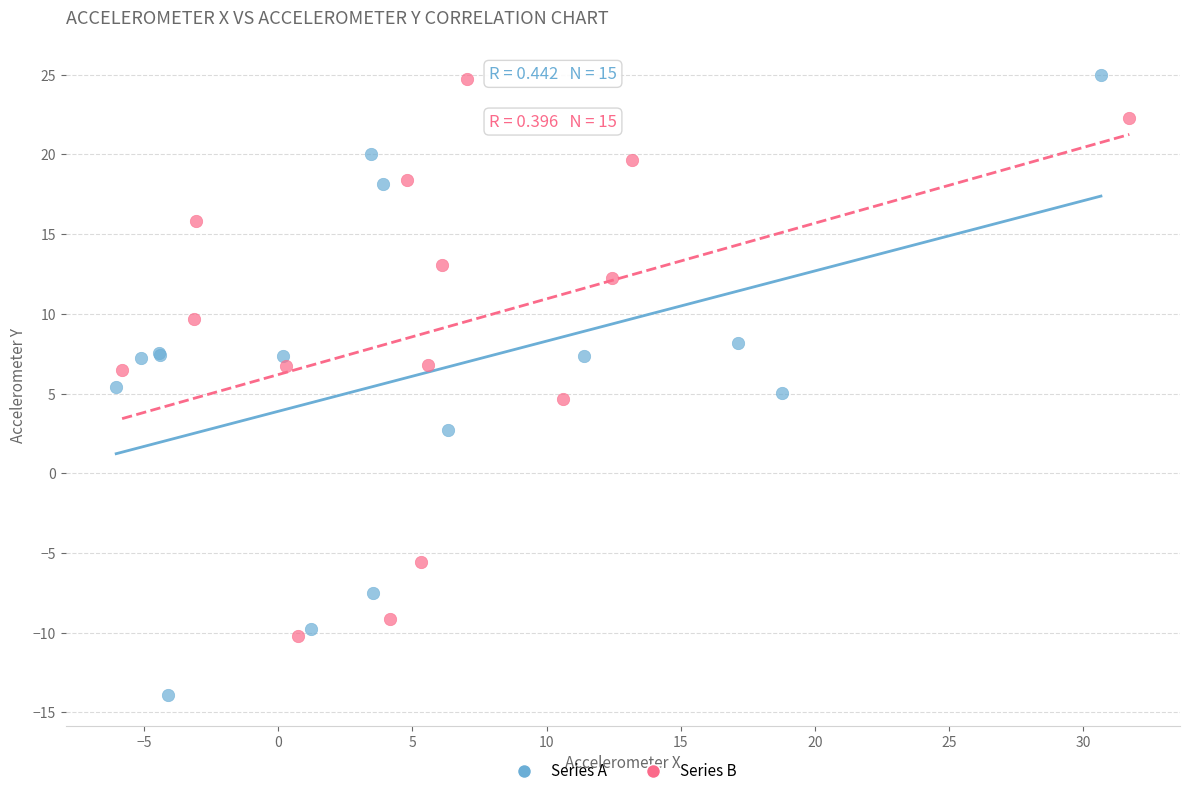

Which series reaches the minimum Y coordinate?

Series A